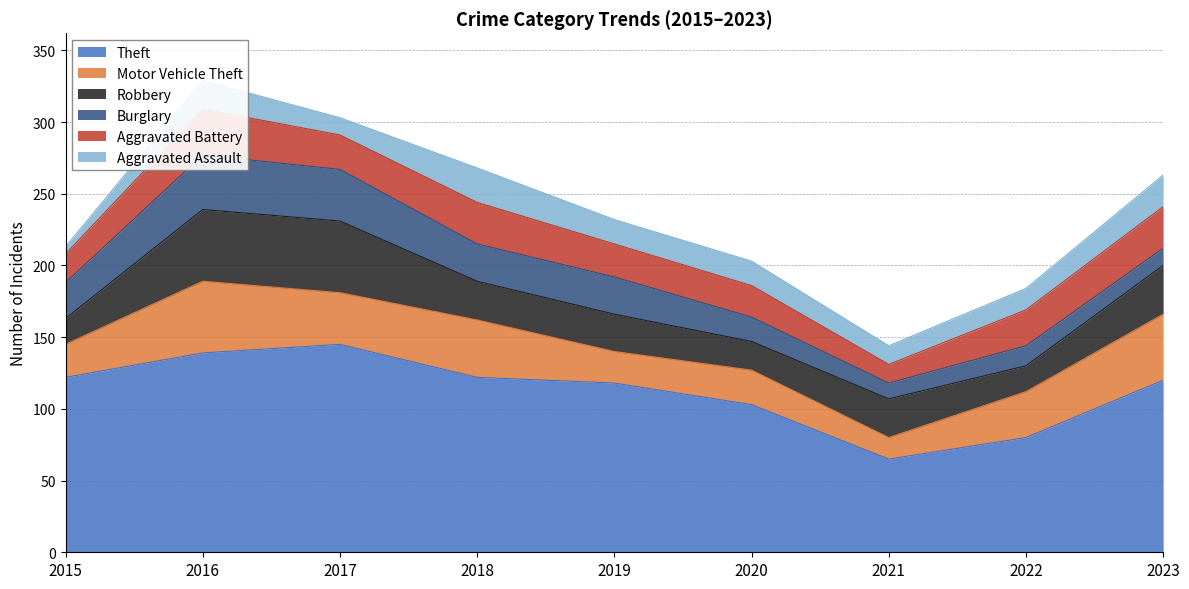

At which label is Robbery closest to 34?

2023